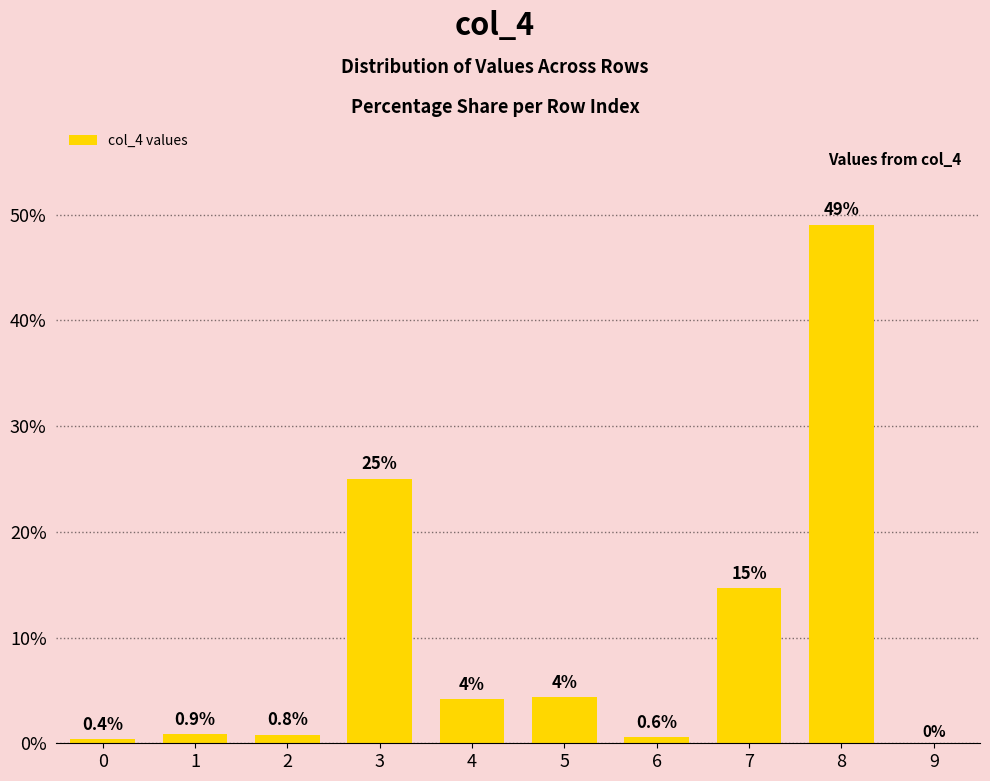

What is the sum of the values at 2 and 6?

1.4